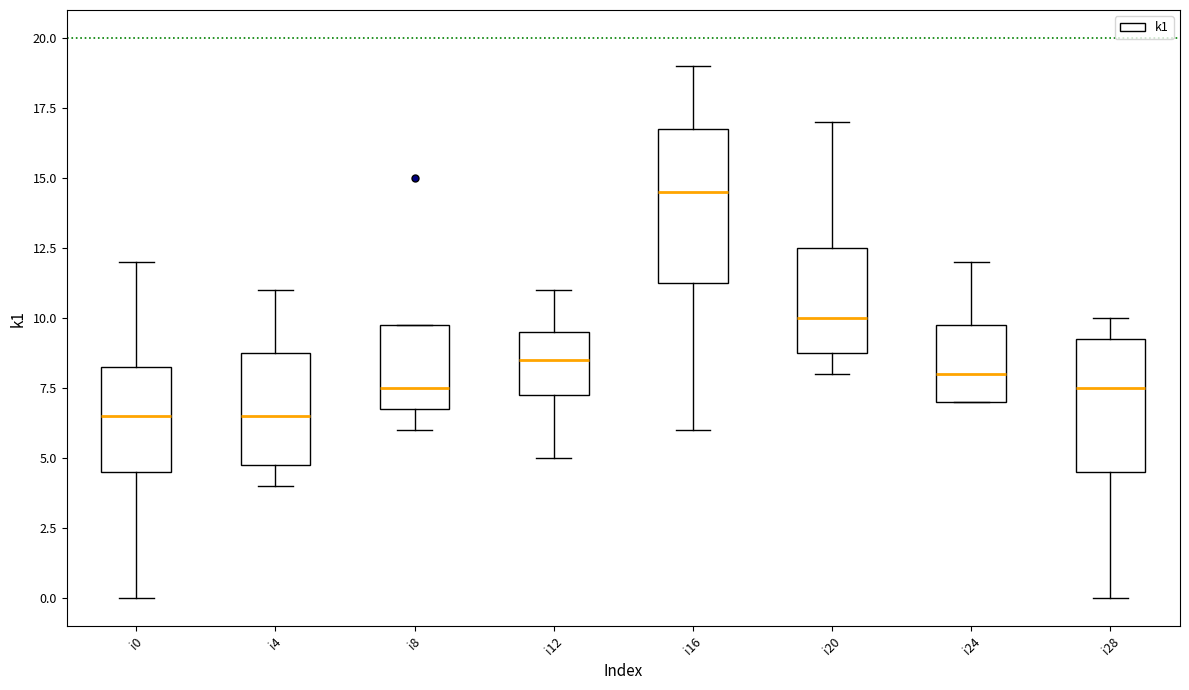

Which box is the tallest, from its lower edge to its upper edge?

i16